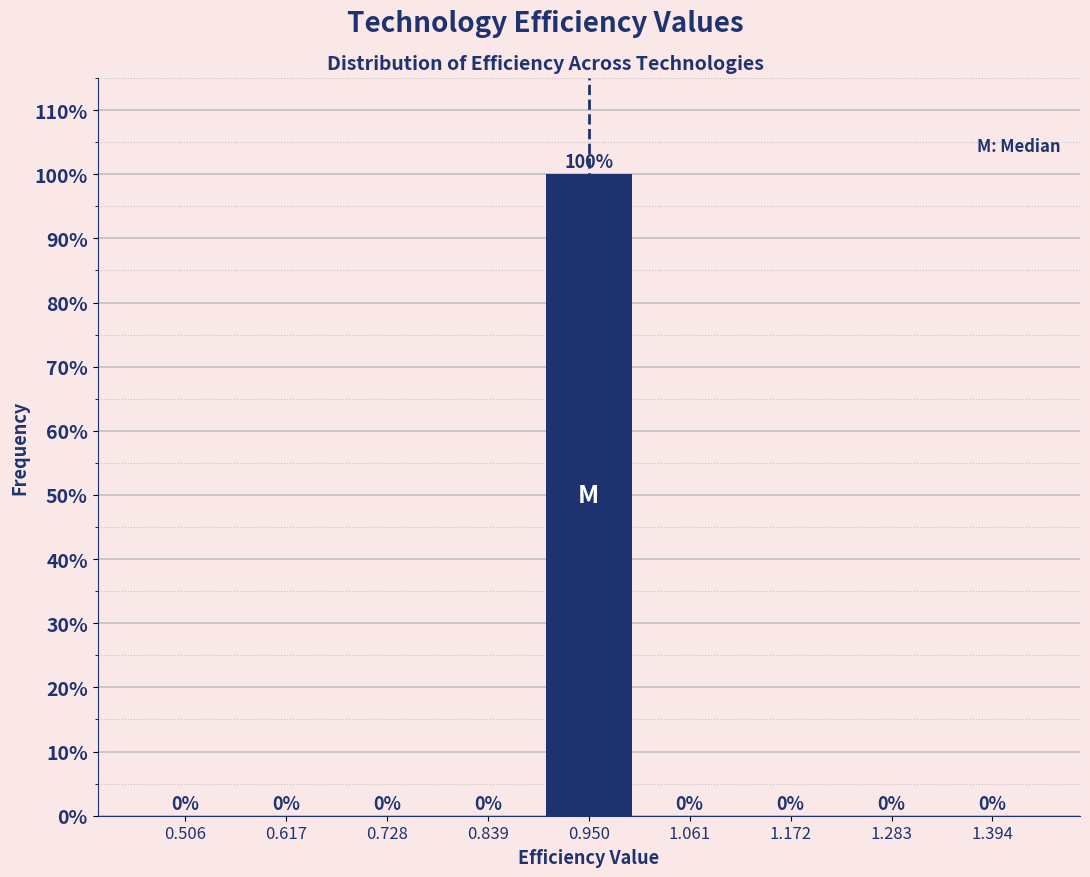

Reading left to right, transcribe this chart: for each bar, give the range it covers on the x-axis and its height. The bar edges are not printed on the chart, so give them approximately, as read against the axis.

0.46 to 0.56: 0
0.56 to 0.68: 0
0.68 to 0.78: 0
0.78 to 0.90: 0
0.90 to 1.00: 100
1.00 to 1.12: 0
1.12 to 1.22: 0
1.22 to 1.34: 0
1.34 to 1.46: 0